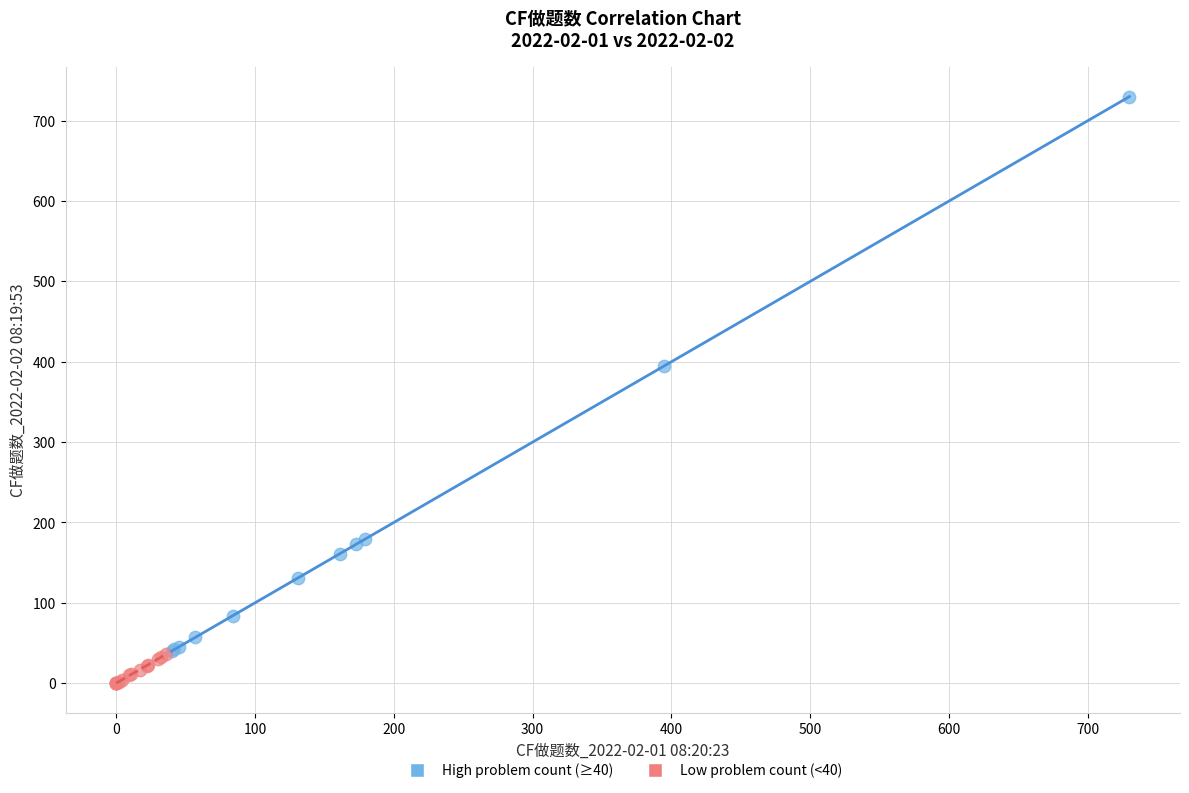

Which series has the largest Y range (max minus min)?

High problem count (≥40)